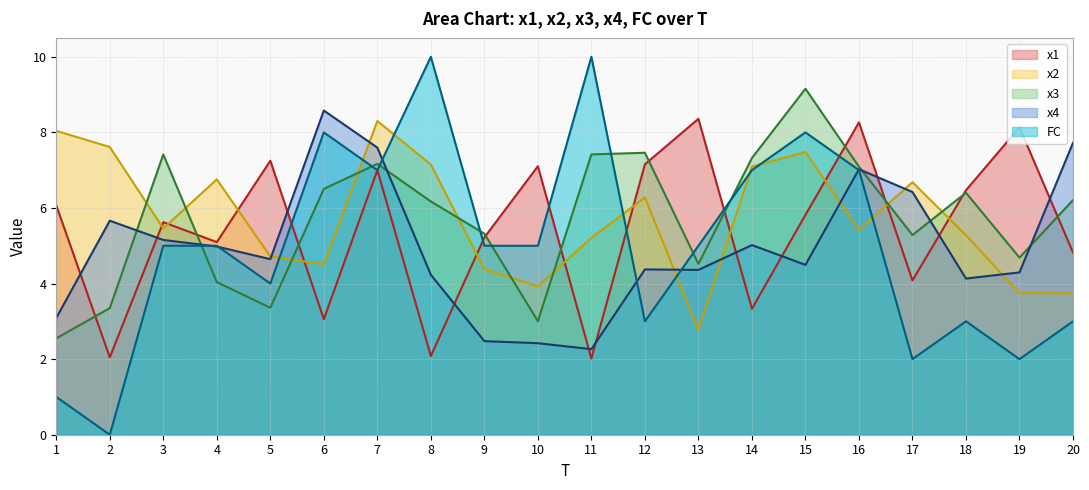

What are all the series names shown in the legend?

x1, x2, x3, x4, FC